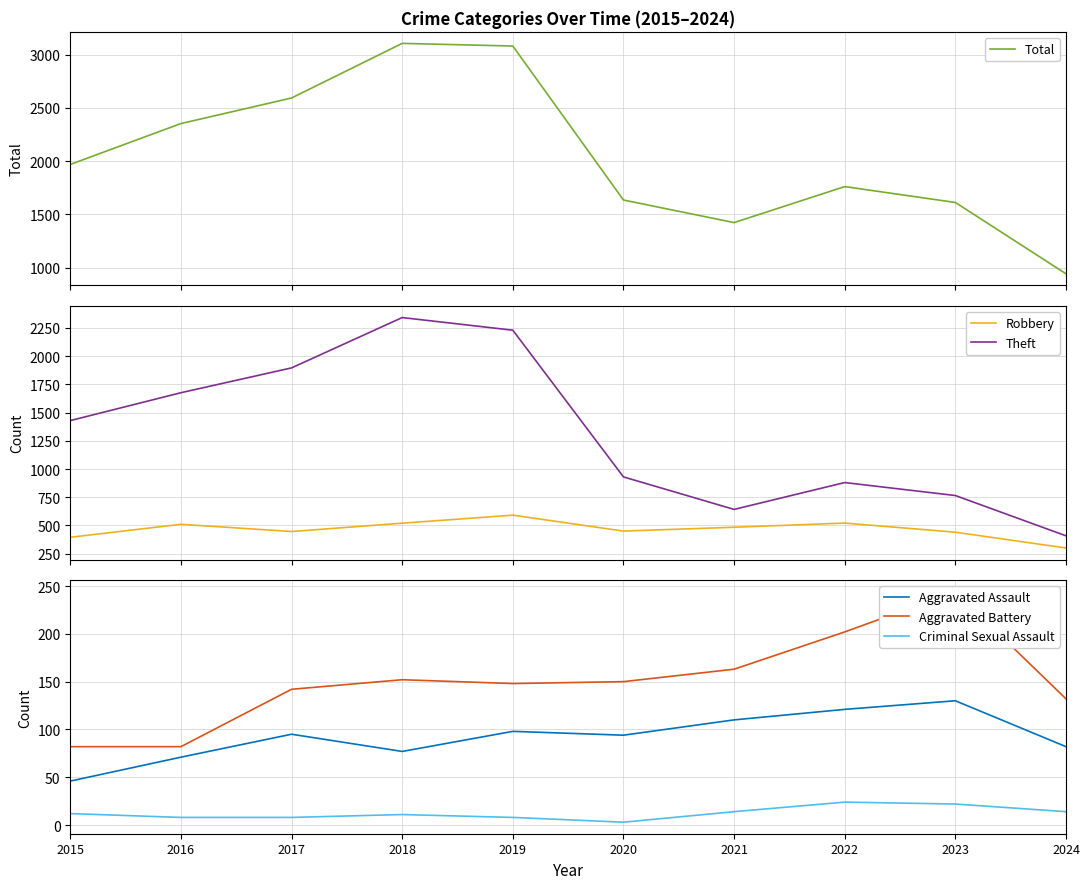

How many interior local peaks does the Criminal Sexual Assault series have?

2